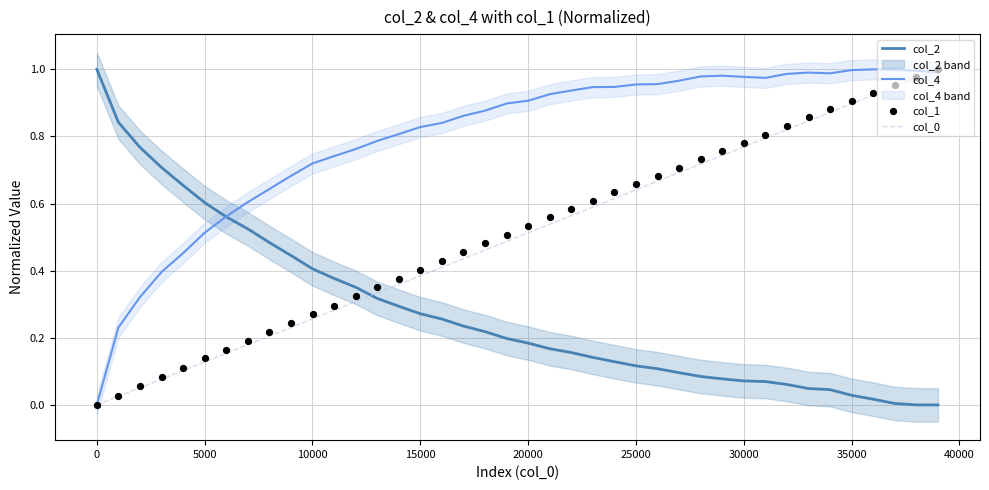

What are all the series names shown in the legend?

col_2, col_4, col_0, col_1